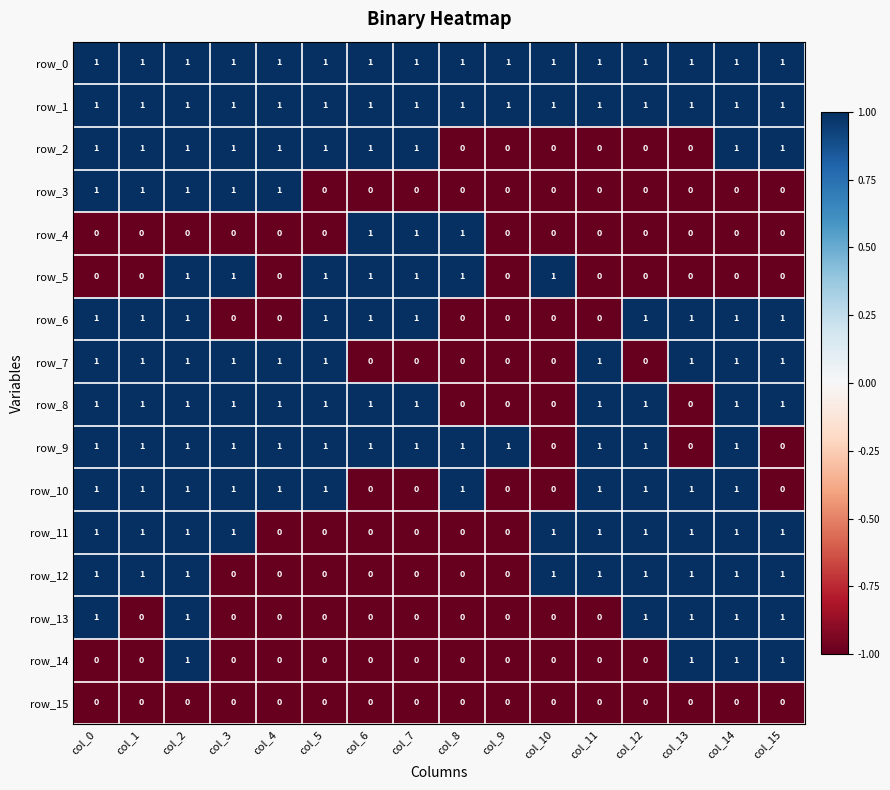

Is the value of row_1 at col_7 greater than the value of row_3 at col_10?

Yes